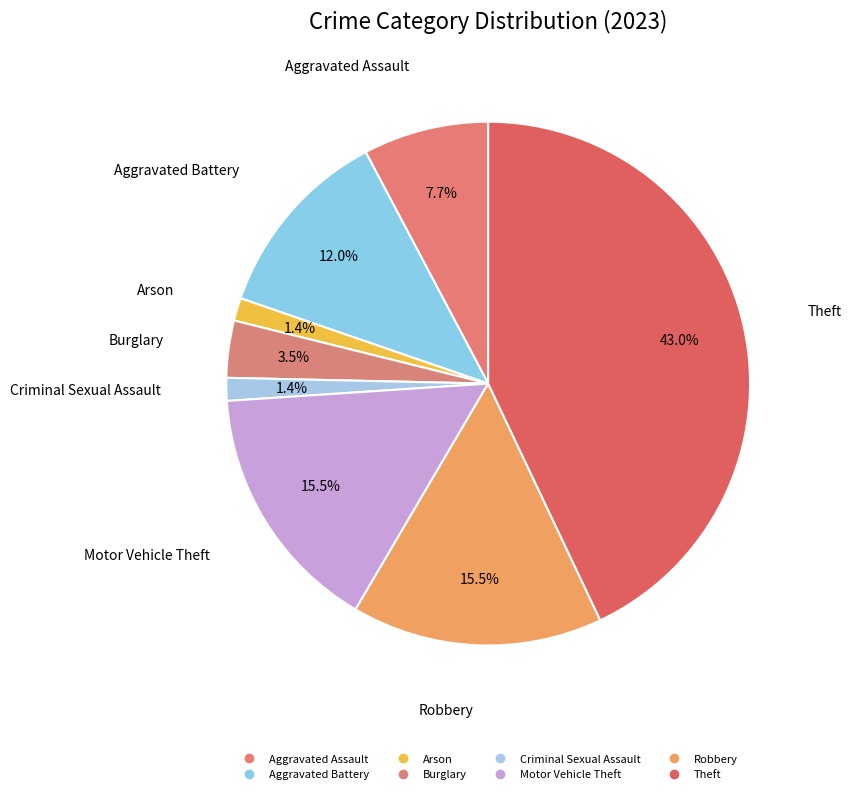

How many slices are in this pie chart?

8